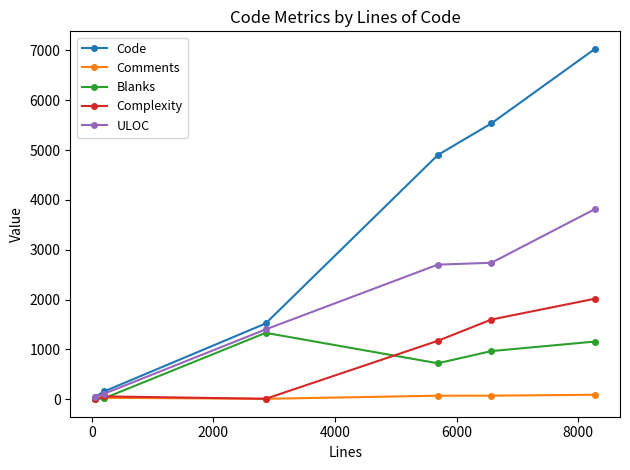

List the series in order of their peak value, lowest first.

Comments, Blanks, Complexity, ULOC, Code